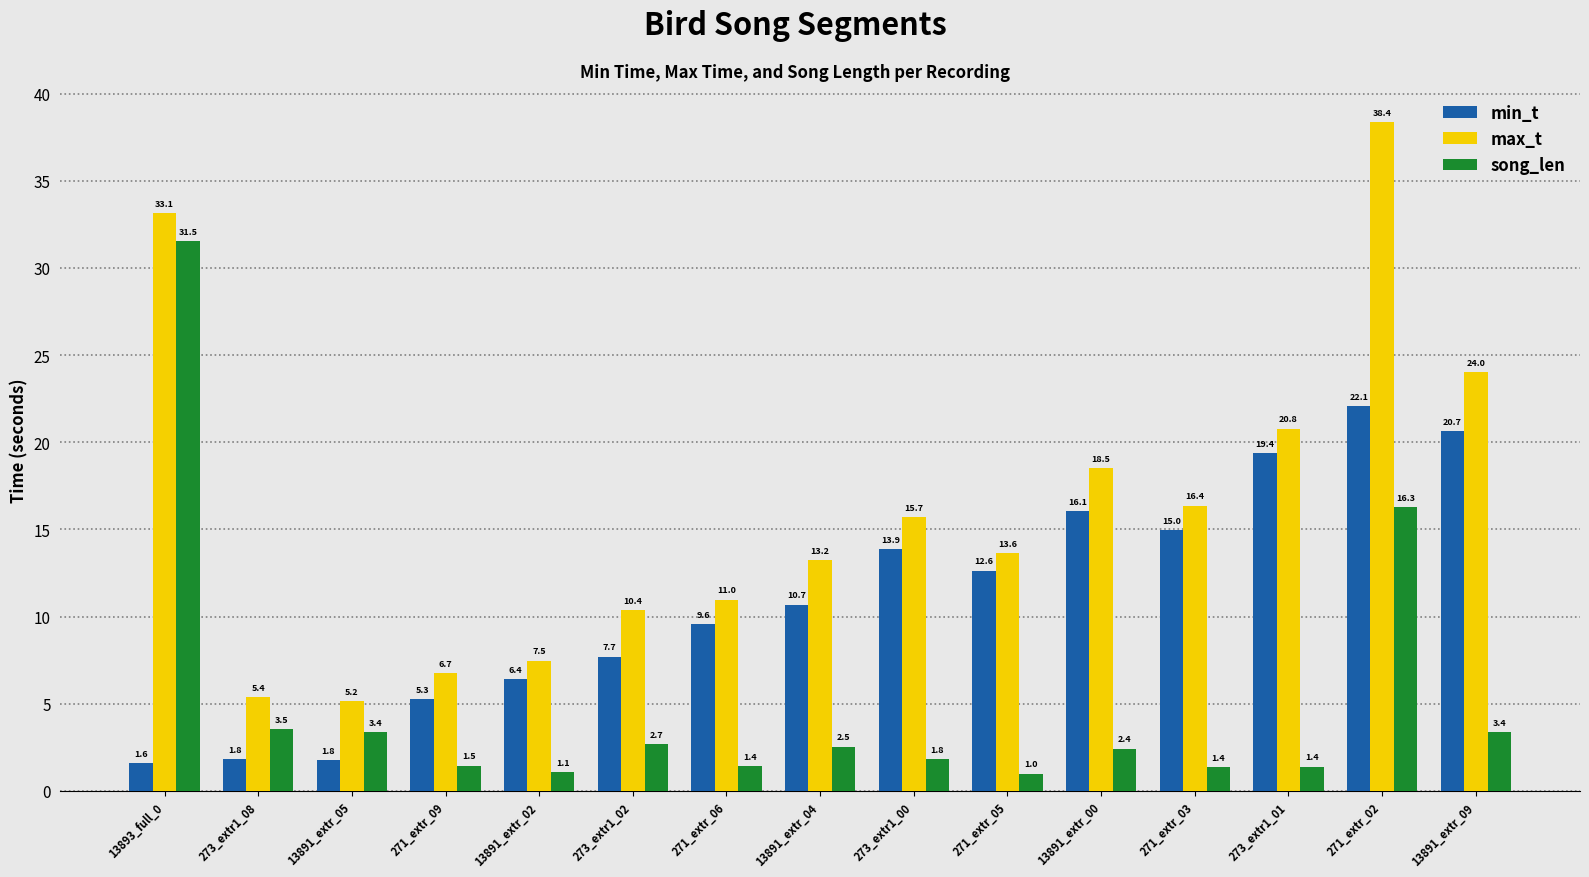

What is the label of the 10th bar from the left?

271_extr_05